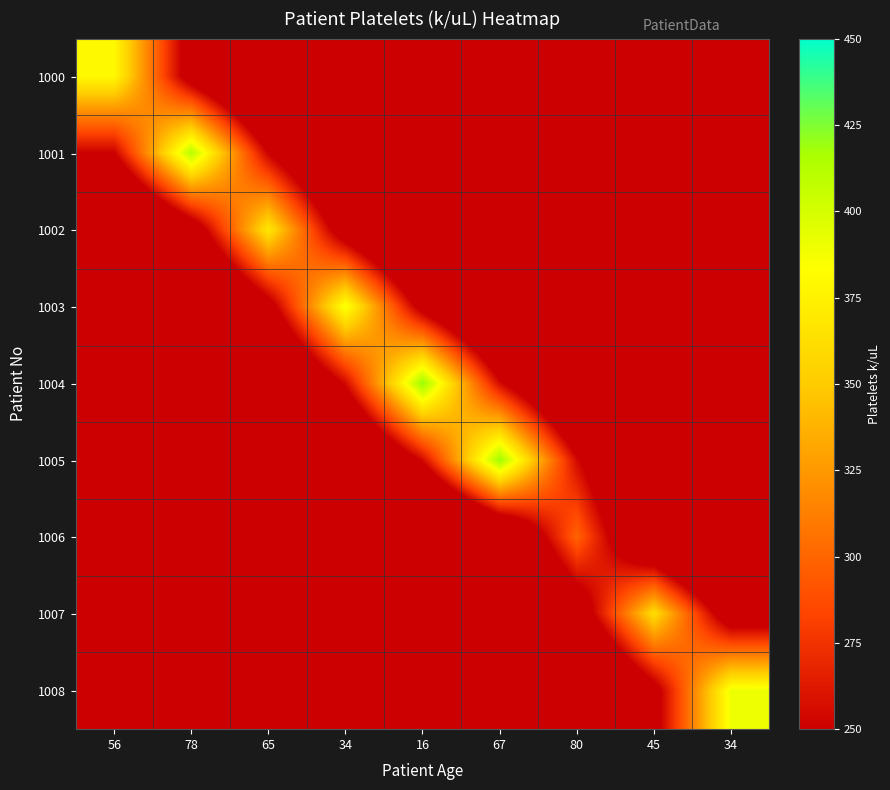

List the series in order of their peak value, highest first.

1004, 1005, 1001, 1008, 1003, 1000, 1002, 1007, 1006